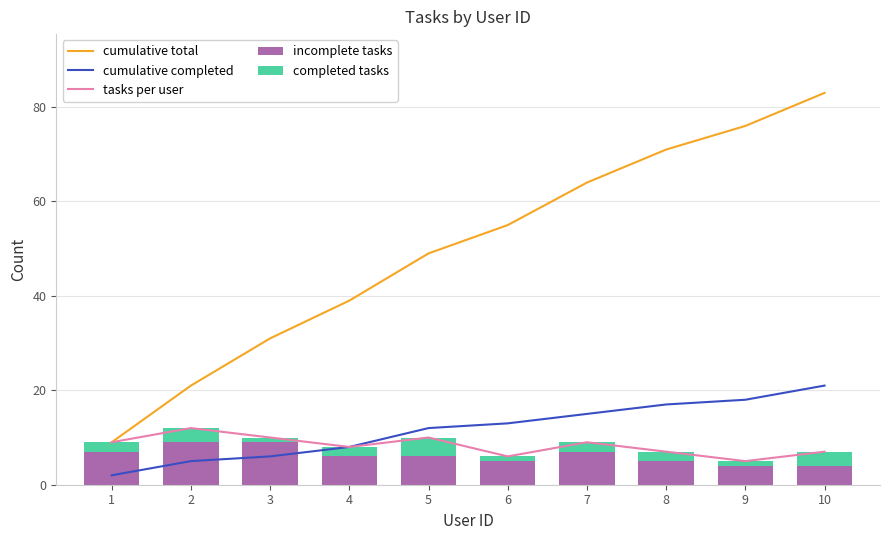

Count the number of data series in this chart.

5